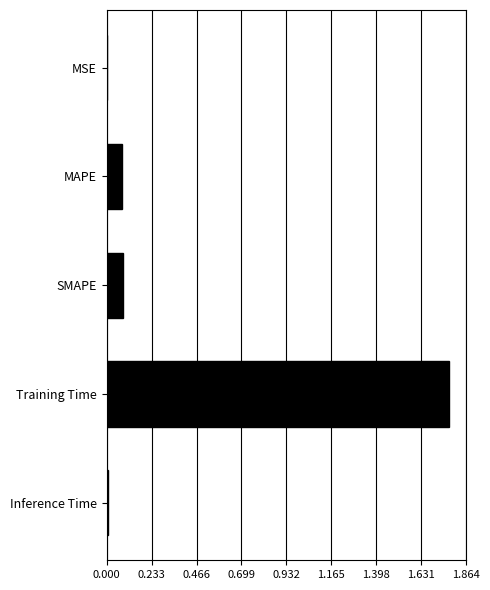

The value at Training Time is 2.6. True or false?

False